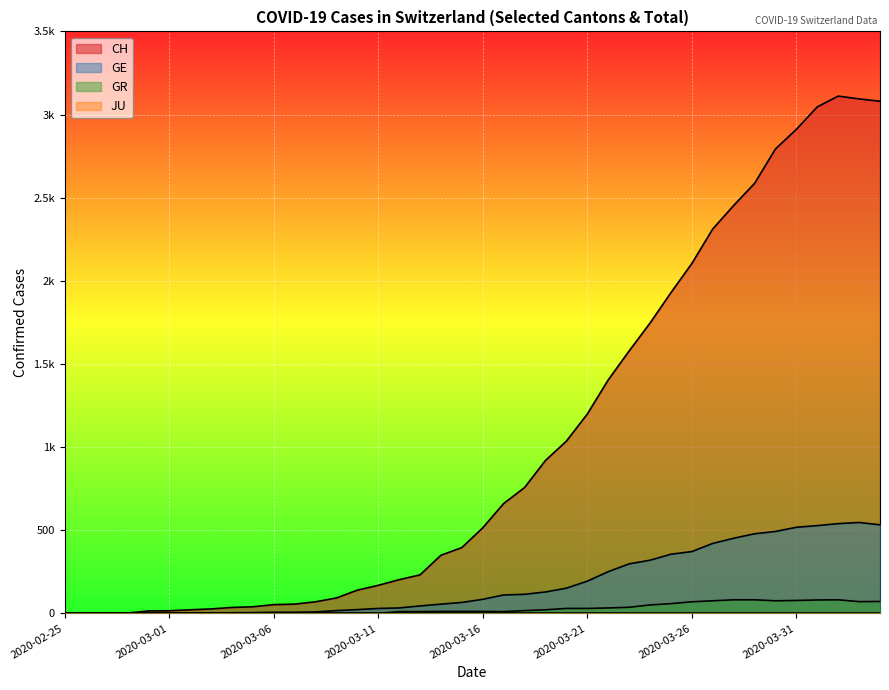

True or false: GR has a value of 101 at 2020-03-25.

False